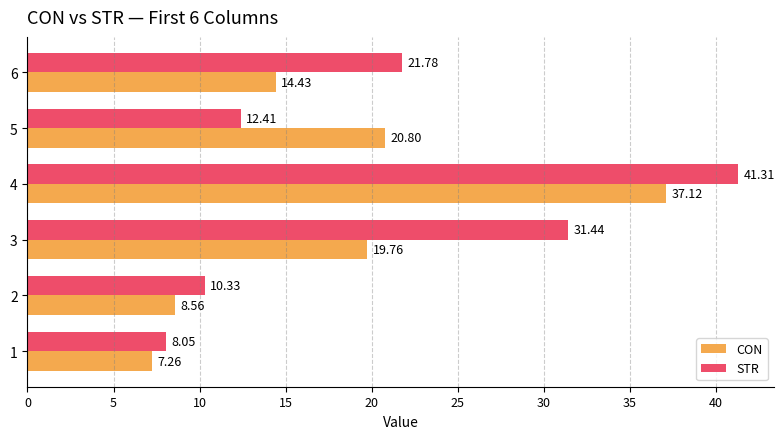

At 3, list the series in order from largest to smallest.

STR, CON